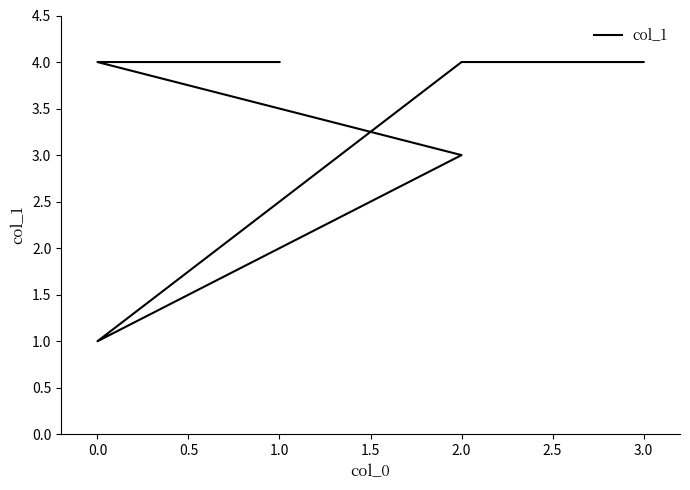

Does the chart display data point markers on the line(s)?

No